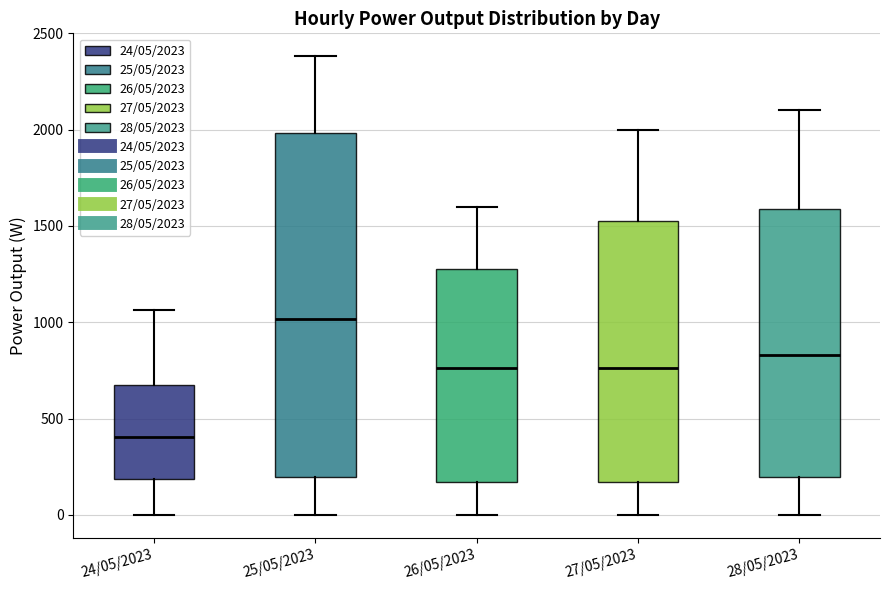

Reading left to right, read every box against the y-axis: the position of its median line, the range the box covers, and the ends of its whiskers. The values are not printed on the chart, so give them approximately, as read against the axis.

24/05/2023: median 400, box 200 to 700, whiskers 0 to 1050
25/05/2023: median 1000, box 200 to 2000, whiskers 0 to 2400
26/05/2023: median 750, box 150 to 1300, whiskers 0 to 1600
27/05/2023: median 750, box 150 to 1550, whiskers 0 to 2000
28/05/2023: median 850, box 200 to 1600, whiskers 0 to 2100